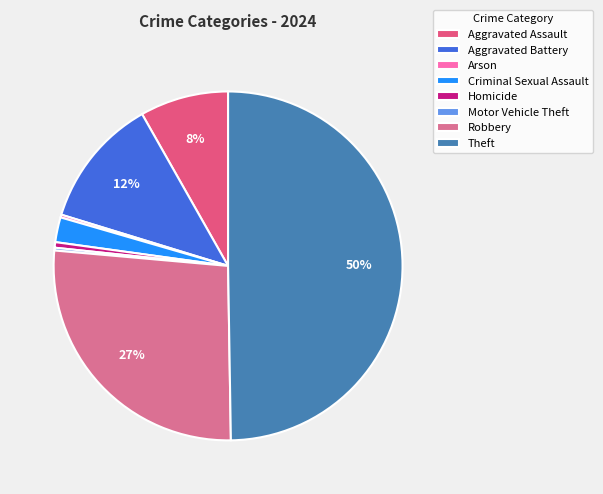

Between Criminal Sexual Assault and Aggravated Assault, which is larger?

Aggravated Assault